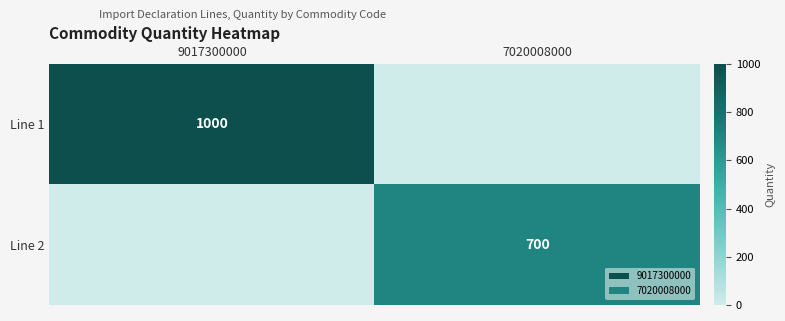

The Line 1 series shows 1000 at 9017300000. True or false?

True